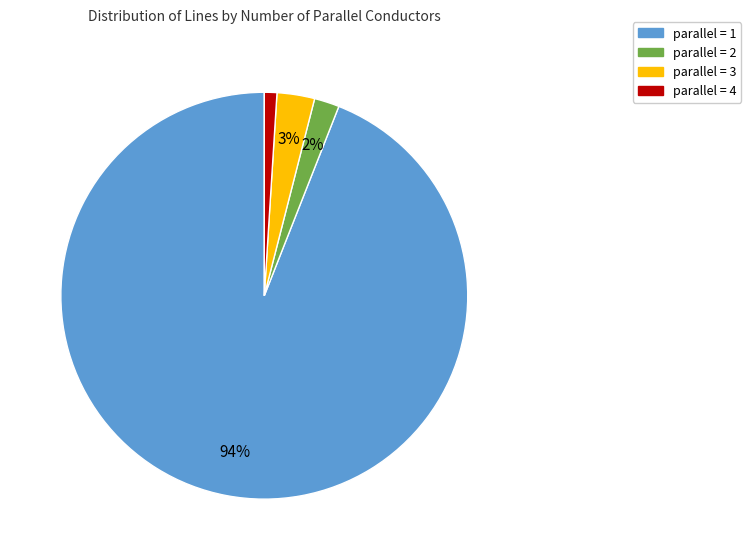

Does parallel = 4 account for over 50% of the chart?

No